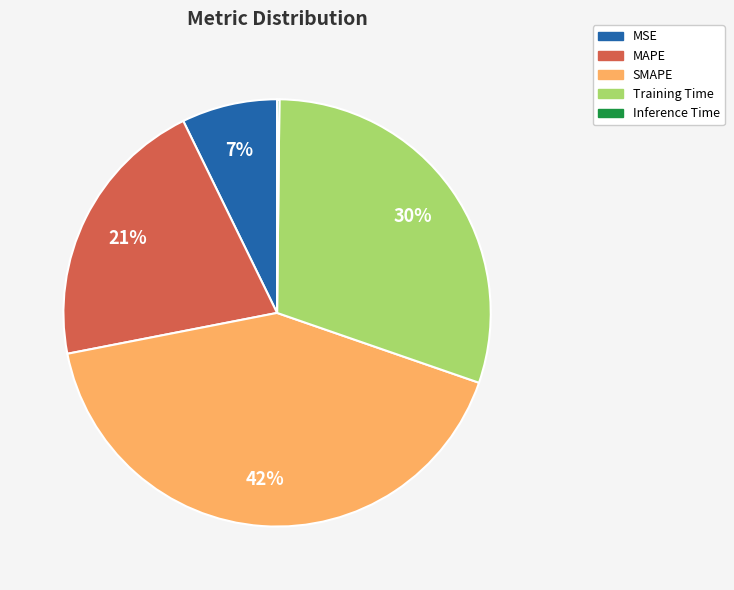

Do SMAPE and MAPE together represent more than half of the pie?

Yes